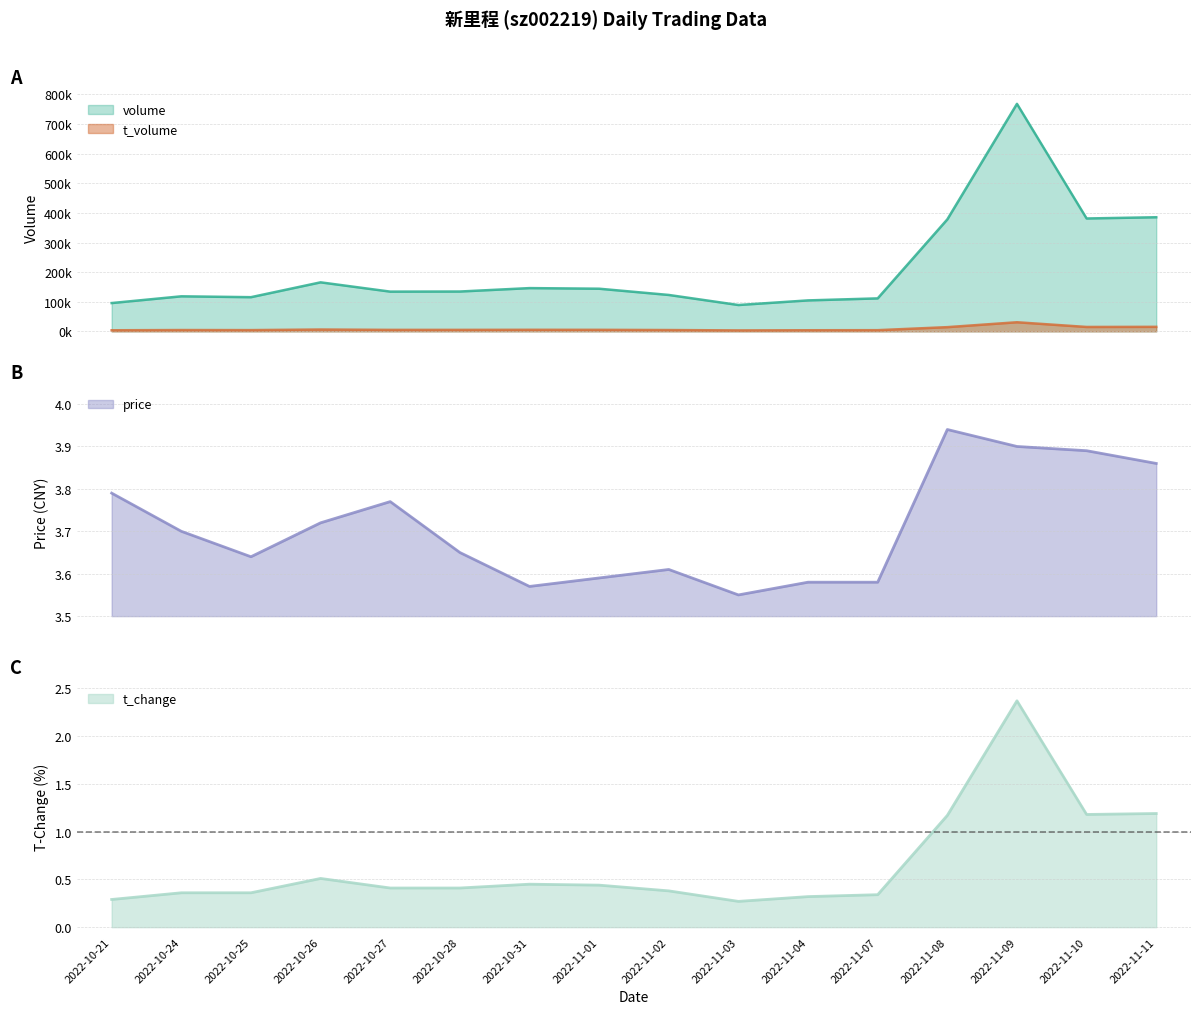

At how many categories does at least one series exceed 310436?

4